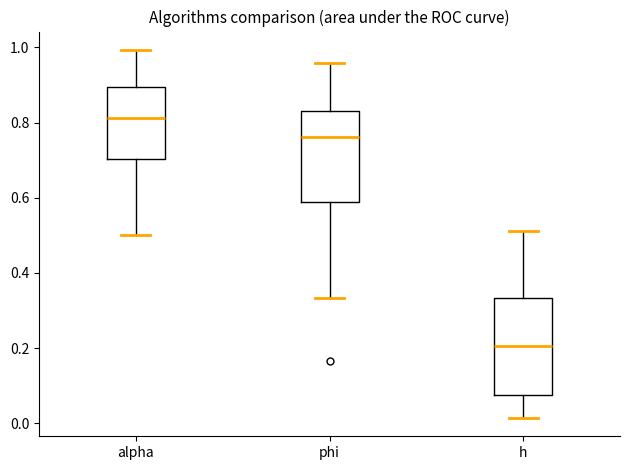

Reading left to right, read every box against the y-axis: the position of its median line, the range the box covers, and the ends of its whiskers. The values are not printed on the chart, so give them approximately, as read against the axis.

alpha: median 0.82, box 0.70 to 0.90, whiskers 0.50 to 1.00
phi: median 0.76, box 0.58 to 0.84, whiskers 0.34 to 0.96
h: median 0.20, box 0.08 to 0.34, whiskers 0.02 to 0.52